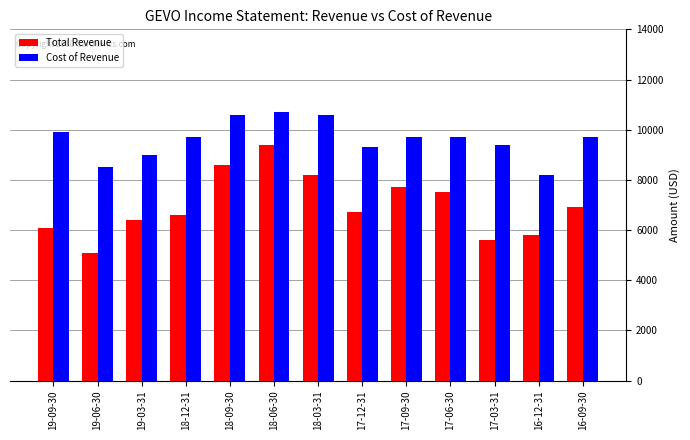

List the series in order of their peak value, highest first.

Cost of Revenue, Total Revenue